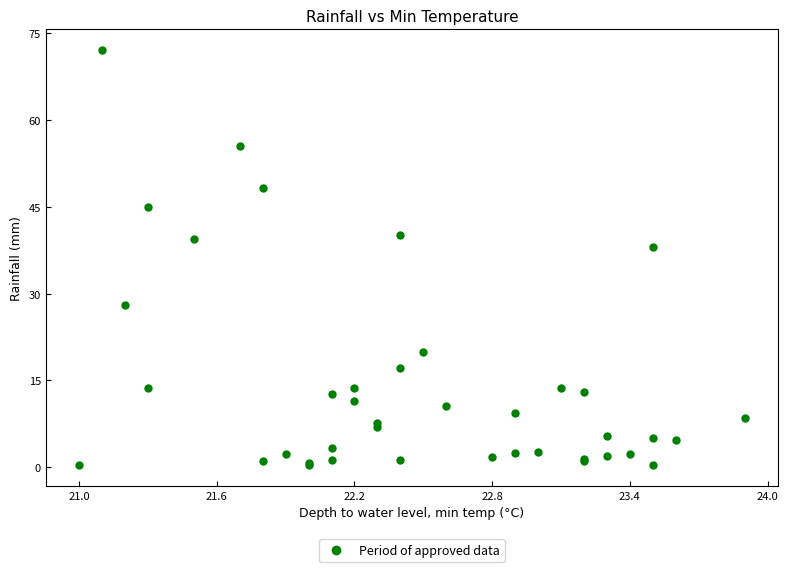

What Y value in the scatter plot is closest to 36?

38.0